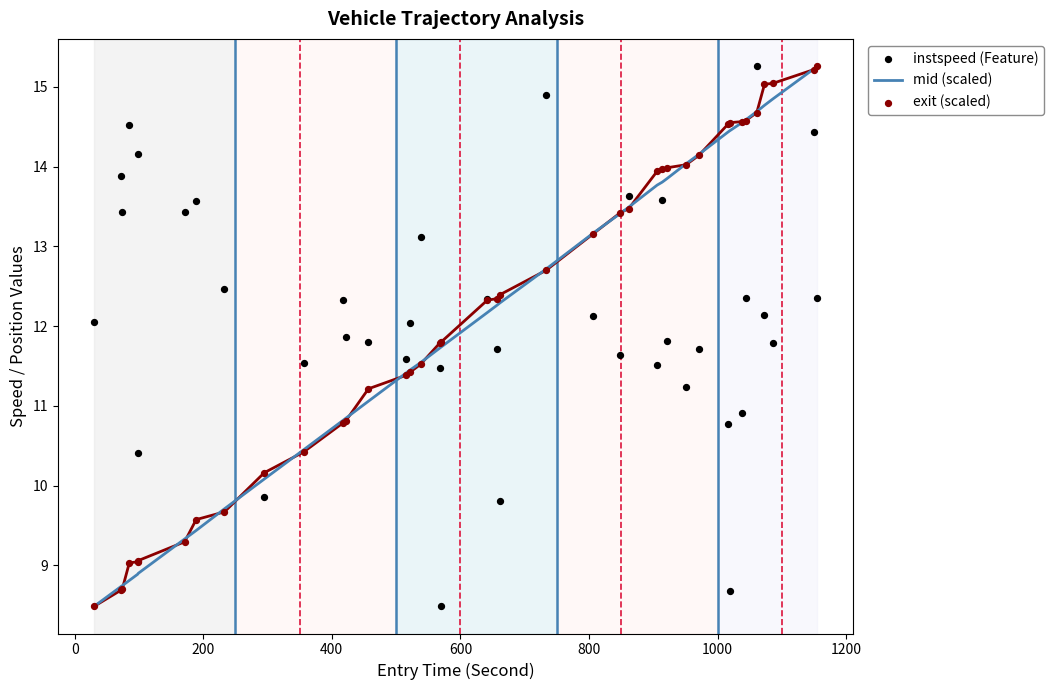

At how many categories does at least one series exceed 8?

40